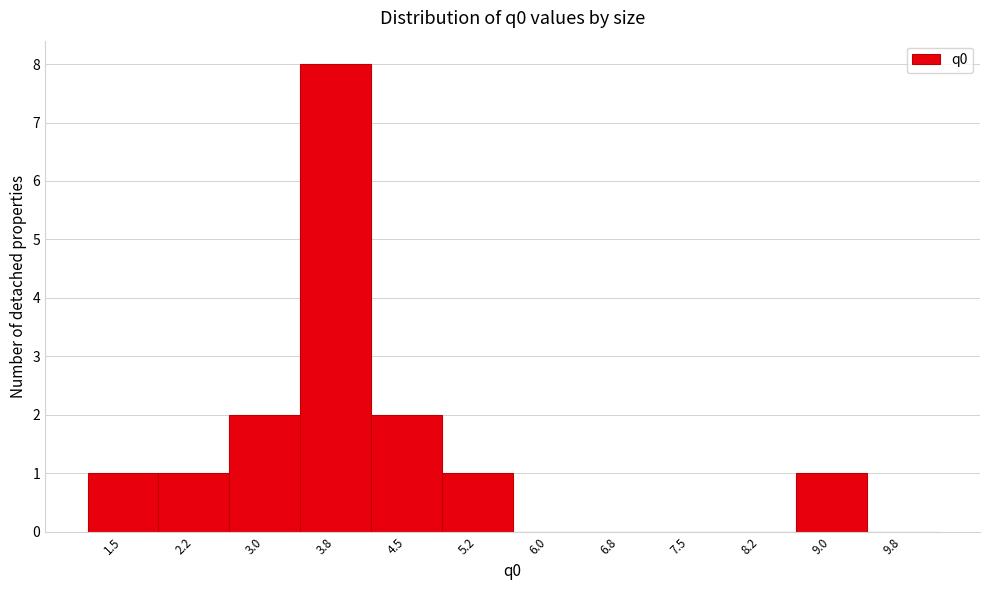

Reading left to right, list all the values displayed in this chart.

1.5=1	2.2=1	3.0=2	3.8=8	4.5=2	5.2=1	6.0=0	6.8=0	7.5=0	8.2=0	9.0=1	9.8=0